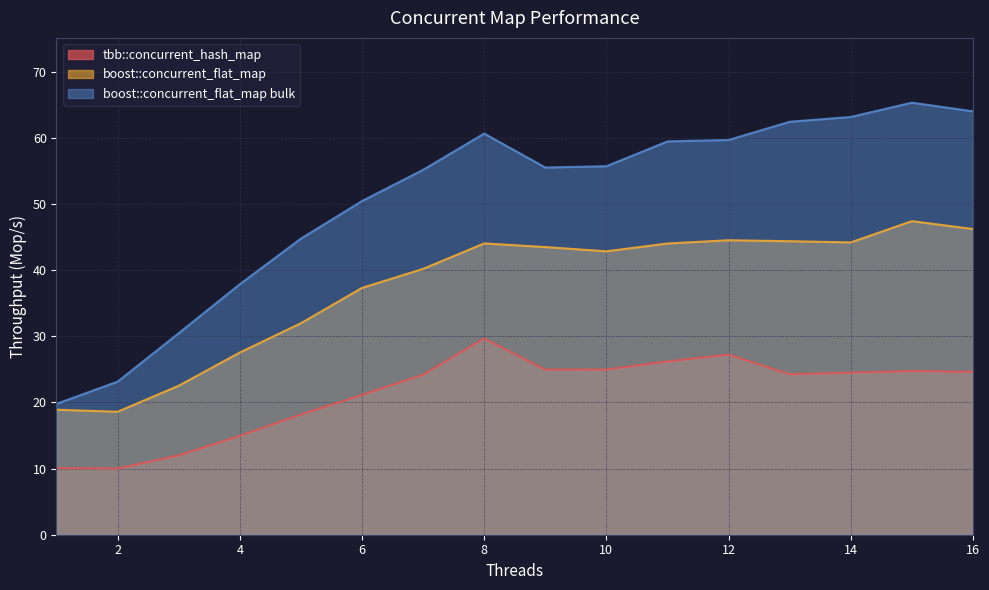

What is the greatest value displayed?

65.3